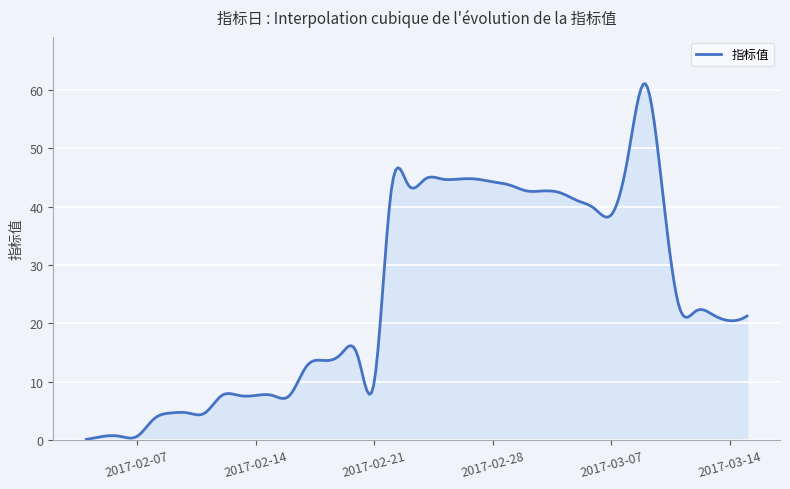

How many lines are shown in the chart?

1